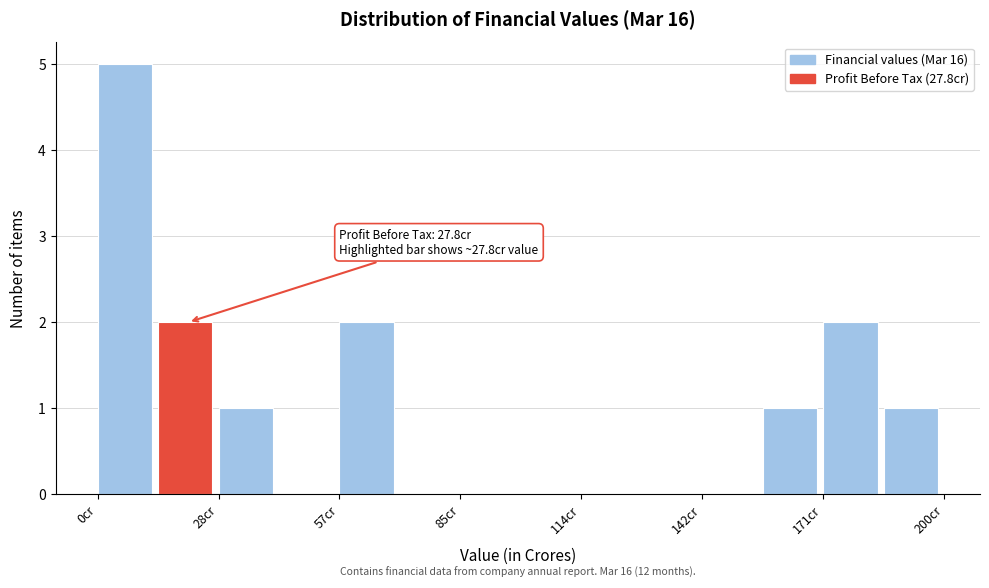

Around what value on the x-axis is the tallest bar? Give the approximate position of its centre, as read against the axis.

5